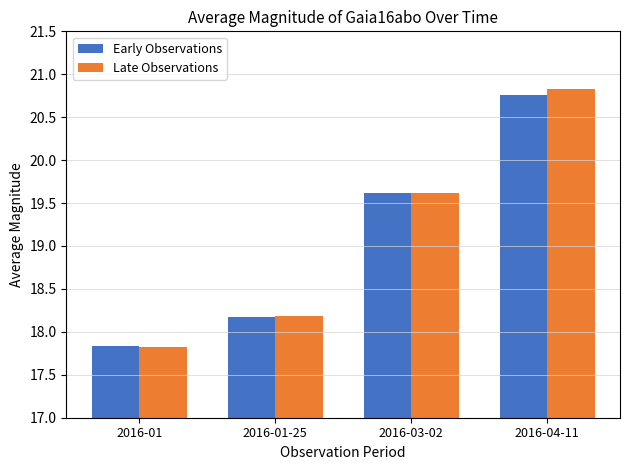

List the labels in order of Early Observations value, smallest first.

2016-01, 2016-01-25, 2016-03-02, 2016-04-11